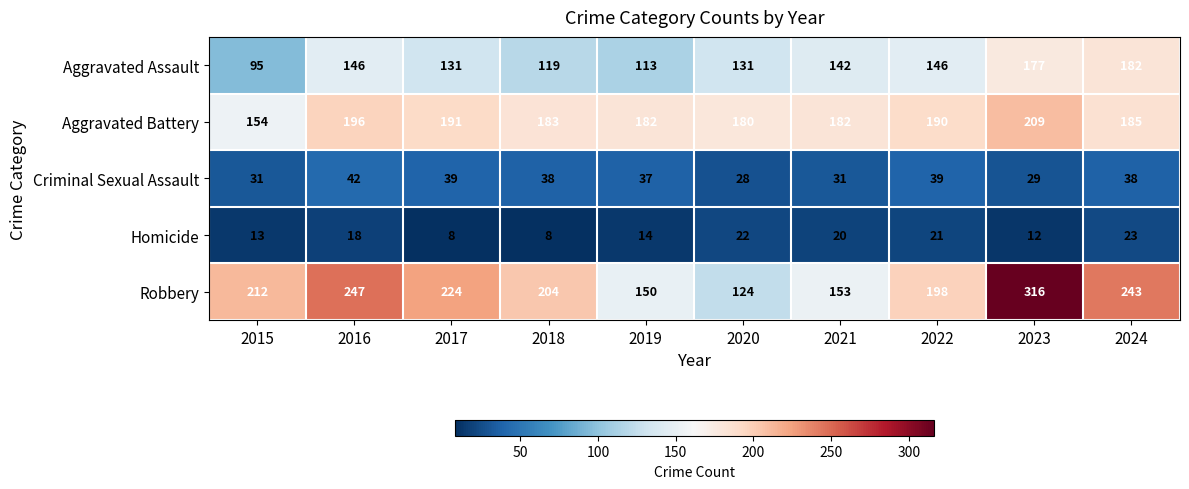

What is the total value across all series at 2018?

552